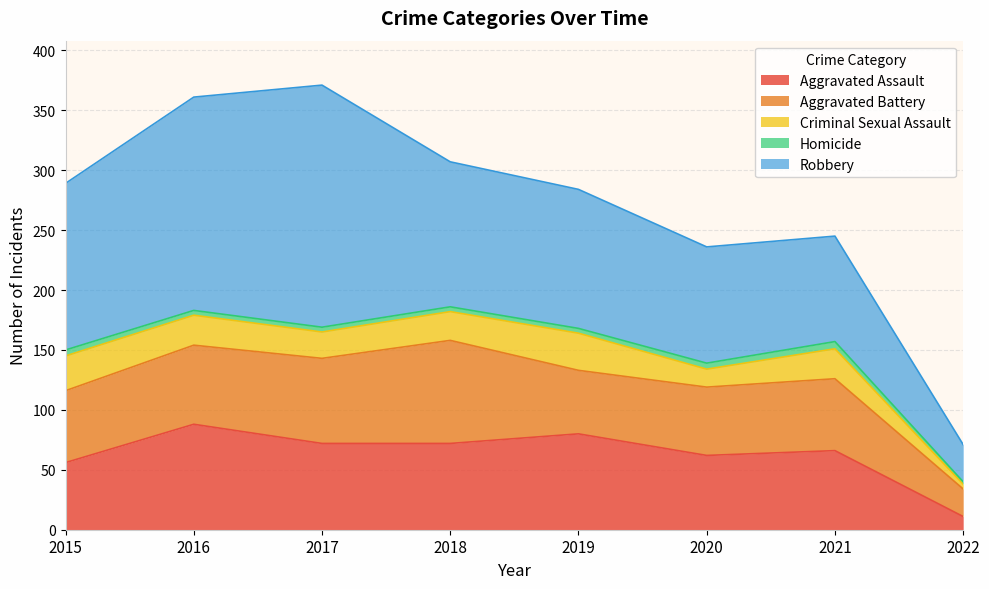

What is the maximum value for Aggravated Battery?

86